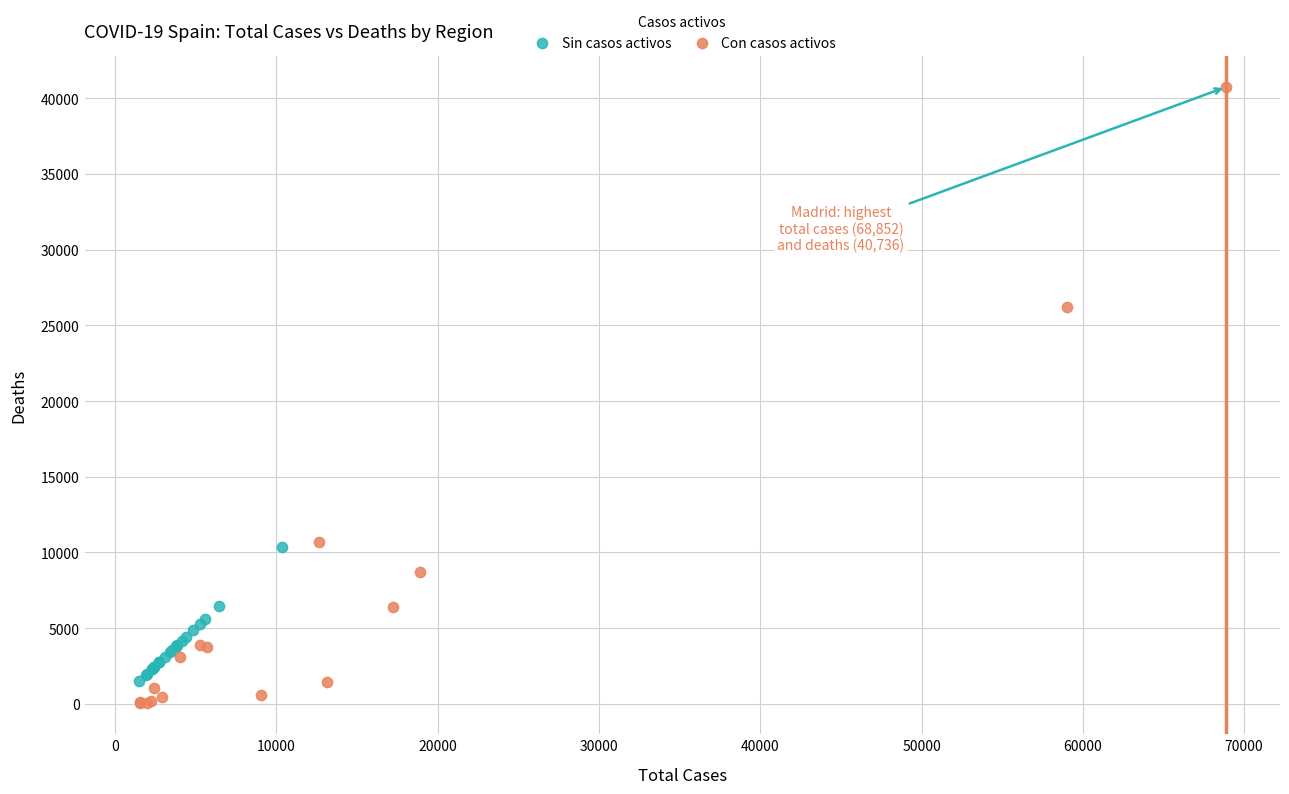

Which series reaches the maximum Y coordinate?

Con casos activos